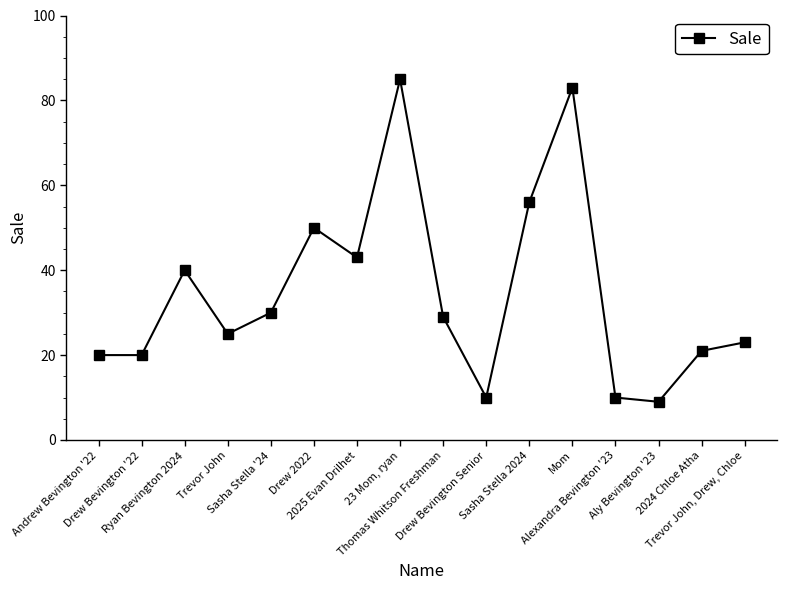

How many data points are less than 29?

8